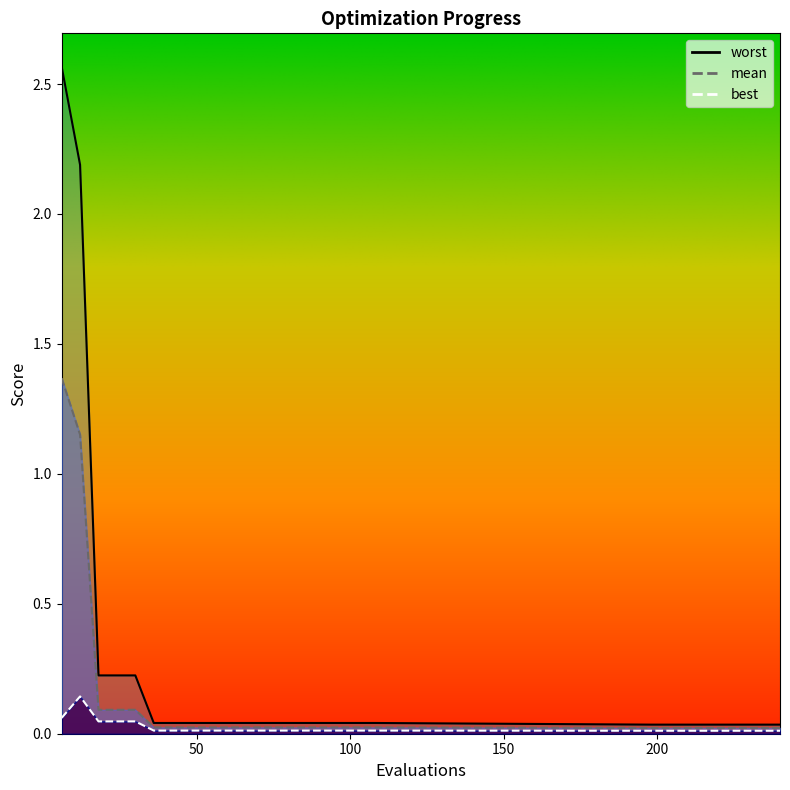

List the labels in order of mean value, largest first.

6, 12, 18, 24, 30, 36, 42, 48, 54, 60, 66, 72, 78, 84, 90, 96, 102, 108, 198, 240